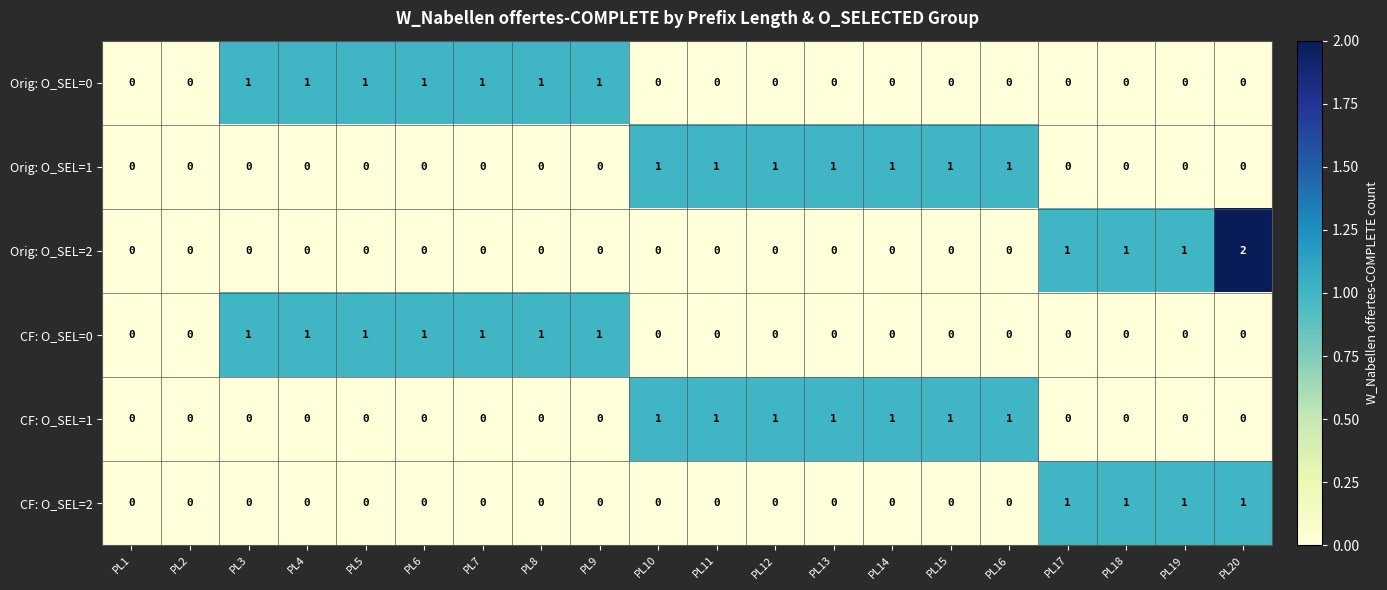

The CF: O_SEL=2 series shows 0 at PL19. True or false?

False